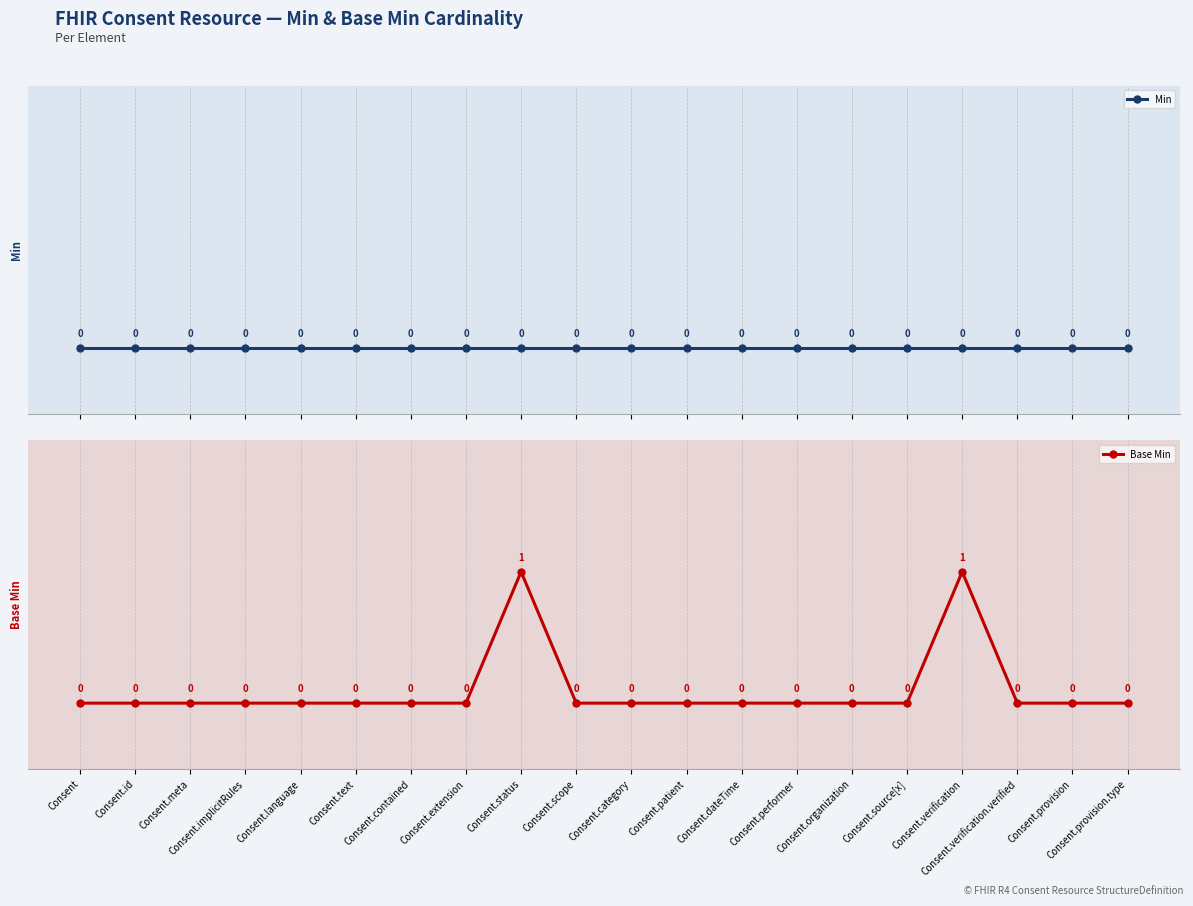

How many data points in Base Min are above 0?

2